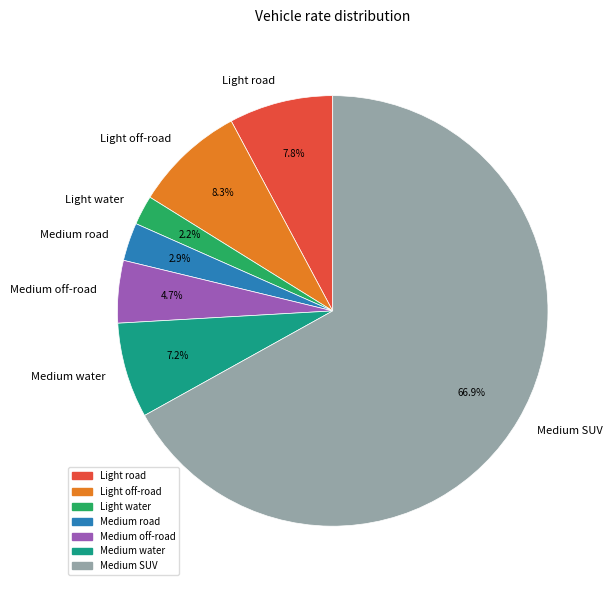

To the nearest percent, what is the average slice percentage?

14%